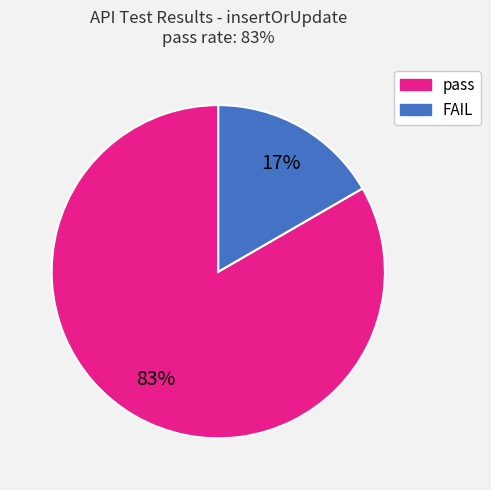

True or false: FAIL accounts for 23% of the total.

False